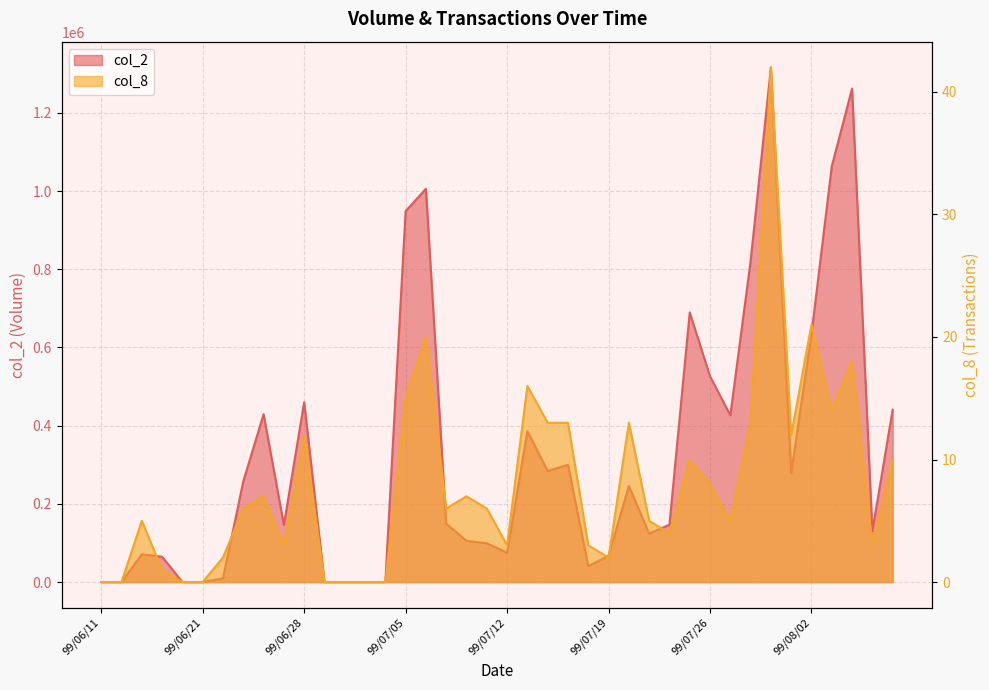

At which label does col_8 first exceed 6?

99/06/24